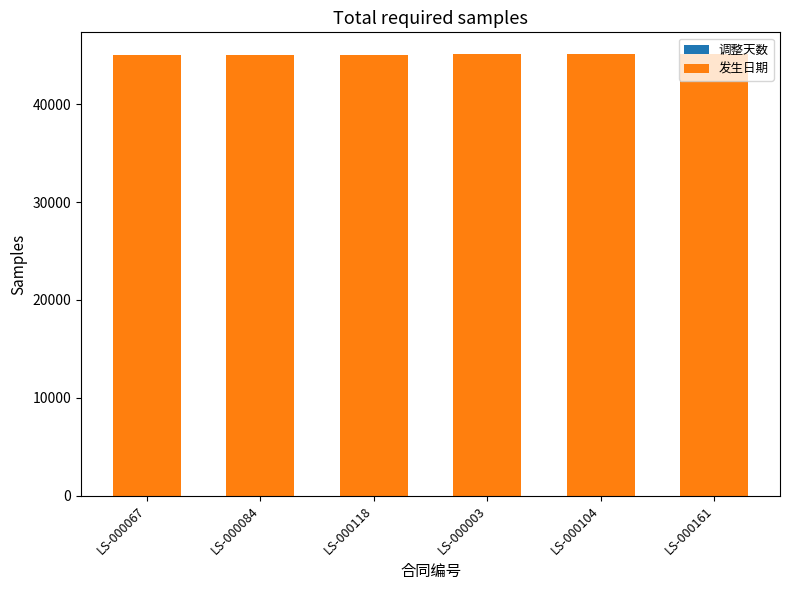

True or false: 调整天数 has a value of 1 at LS-000067.

True